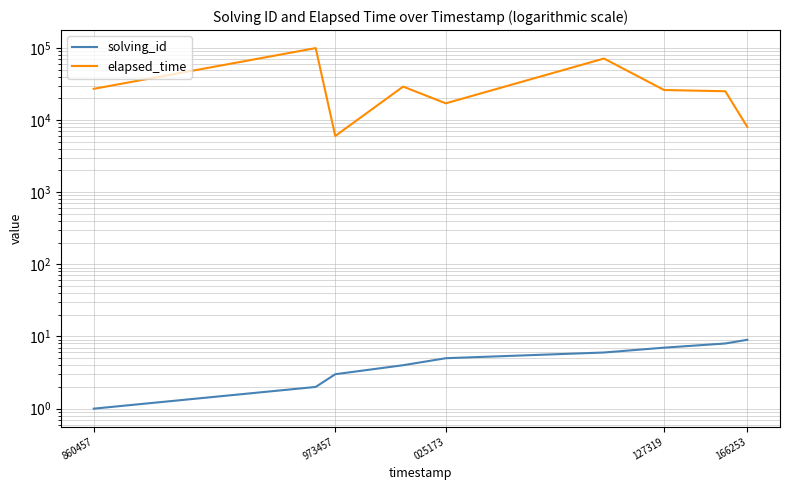

True or false: elapsed_time has a value of 53836 at 973457.

False